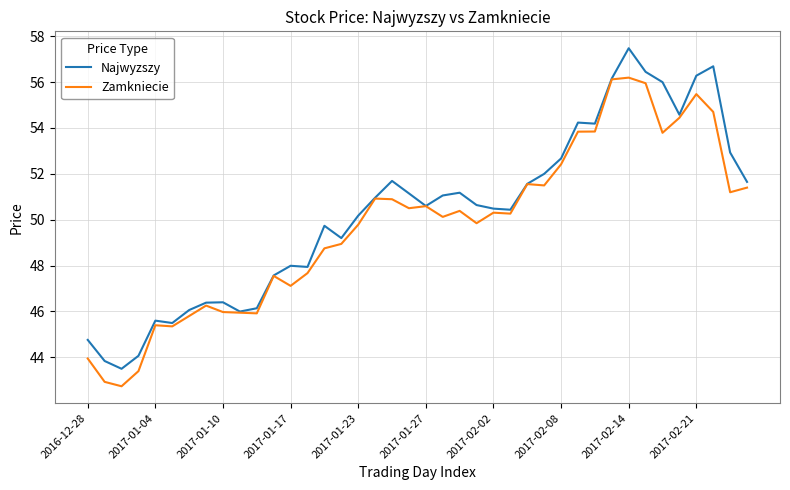

List the series in order of their peak value, lowest first.

Zamkniecie, Najwyzszy